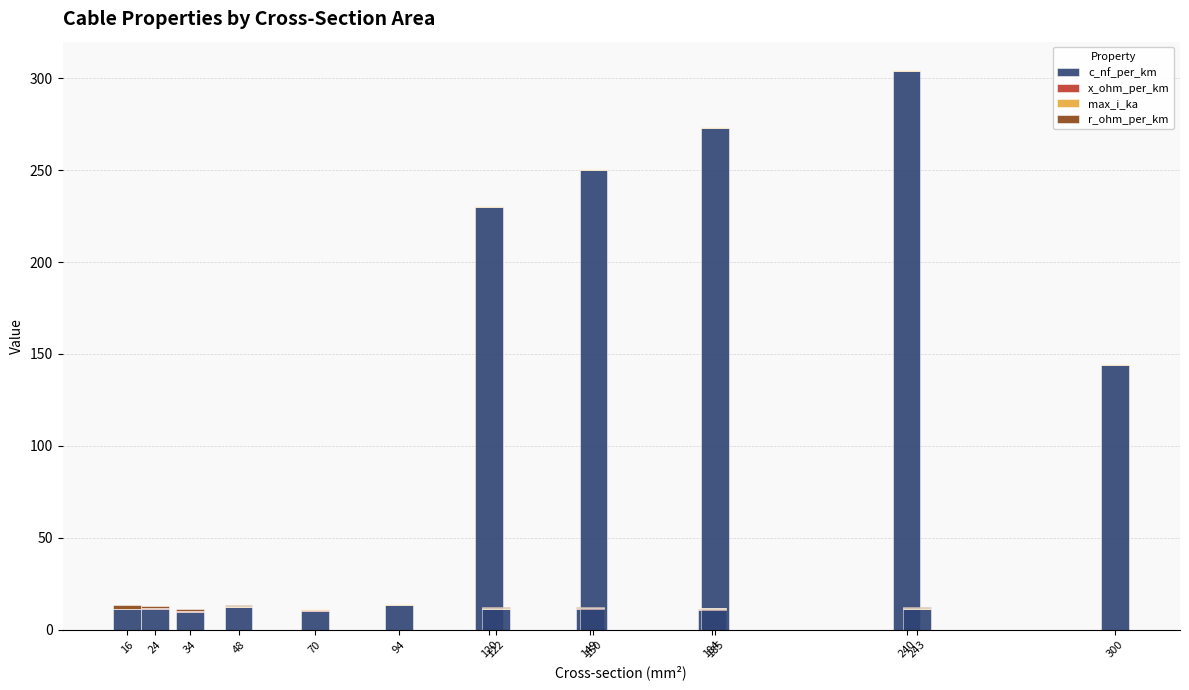

What is the maximum value for c_nf_per_km?

304.0